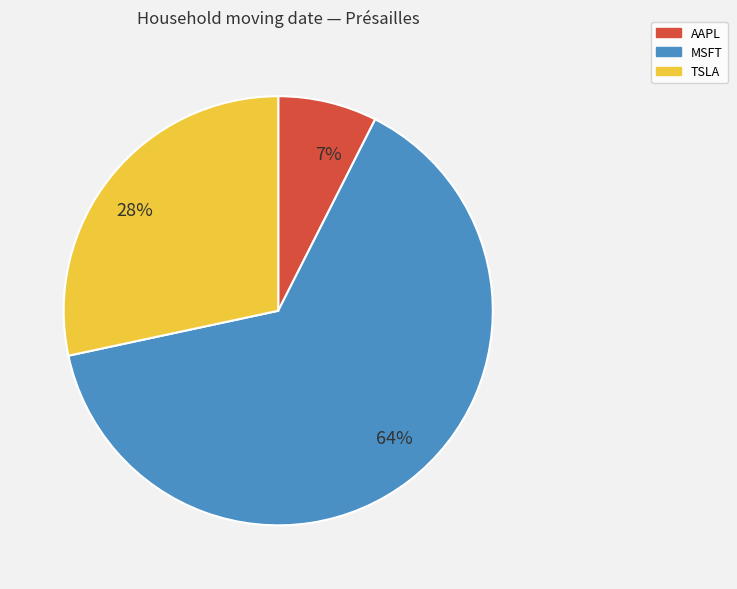

Is it true that 64% is 76% of the pie?

False